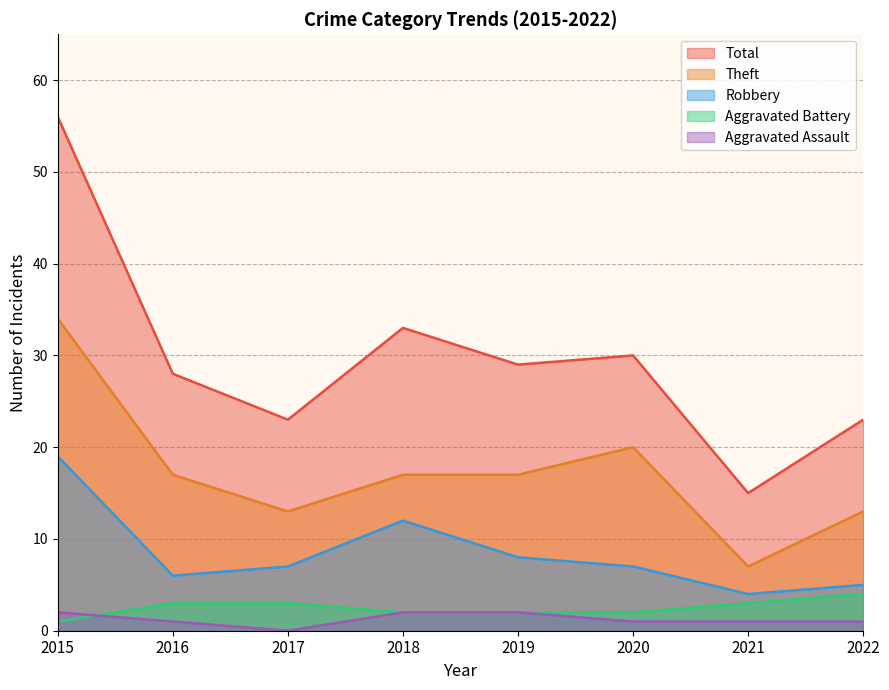

True or false: Aggravated Assault and Robbery cross at least once.

False